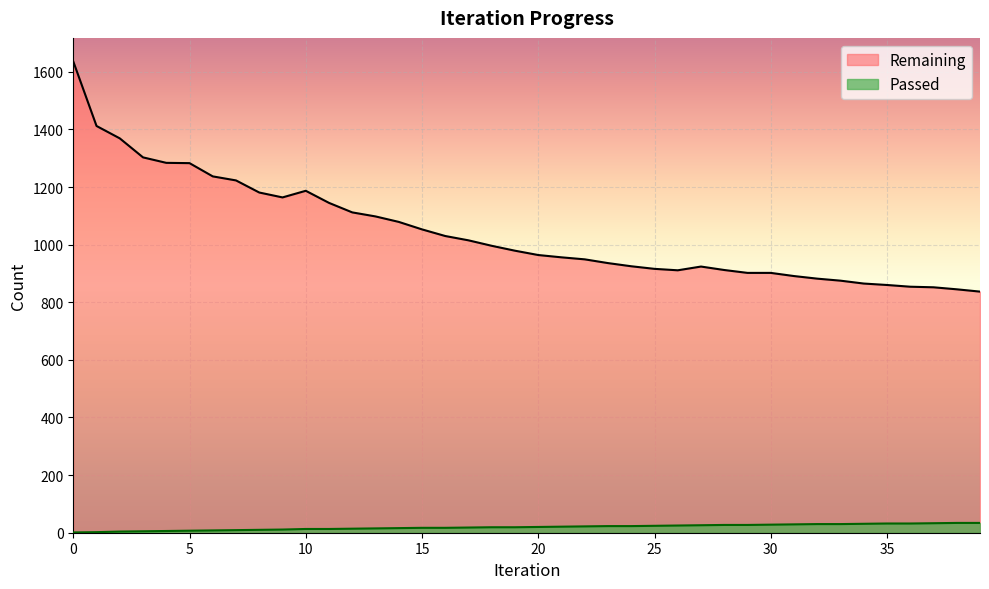

True or false: Passed and Remaining intersect in this chart.

False